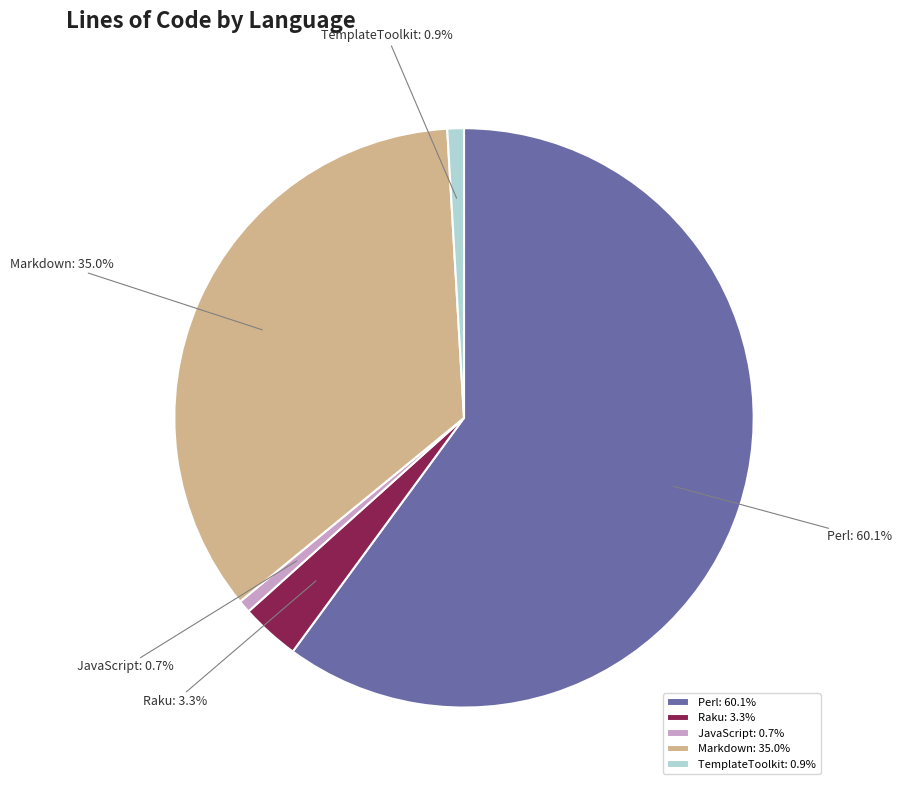

To the nearest percent, what is the difference between the largest and smallest slice percentages?

59%